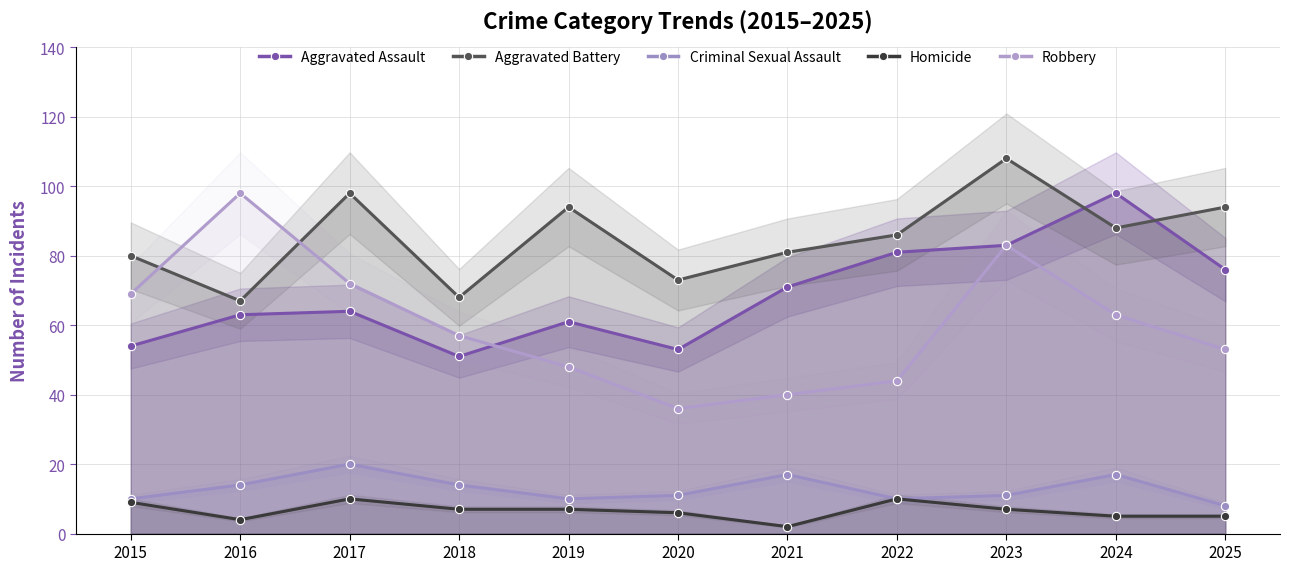

What is the spread (max minus min) of values at 2022?

76